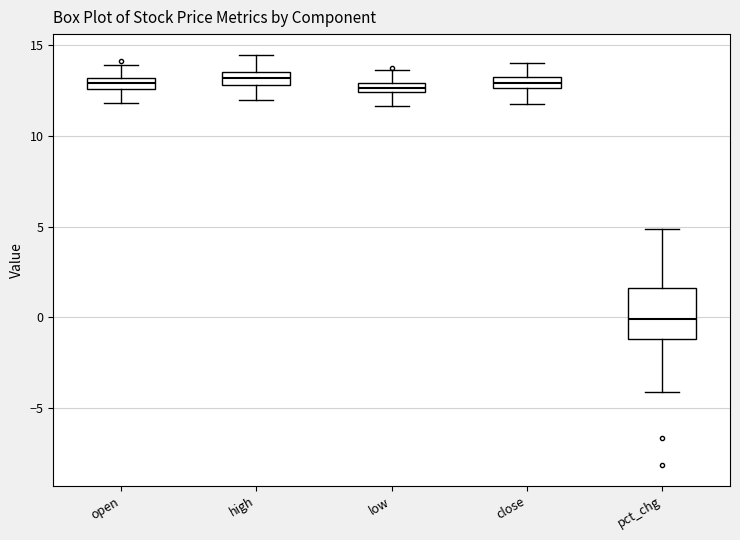

Where is the upper edge of the box for open on the y-axis? The values are not printed on the chart, so give them approximately, as read against the axis.

13.0